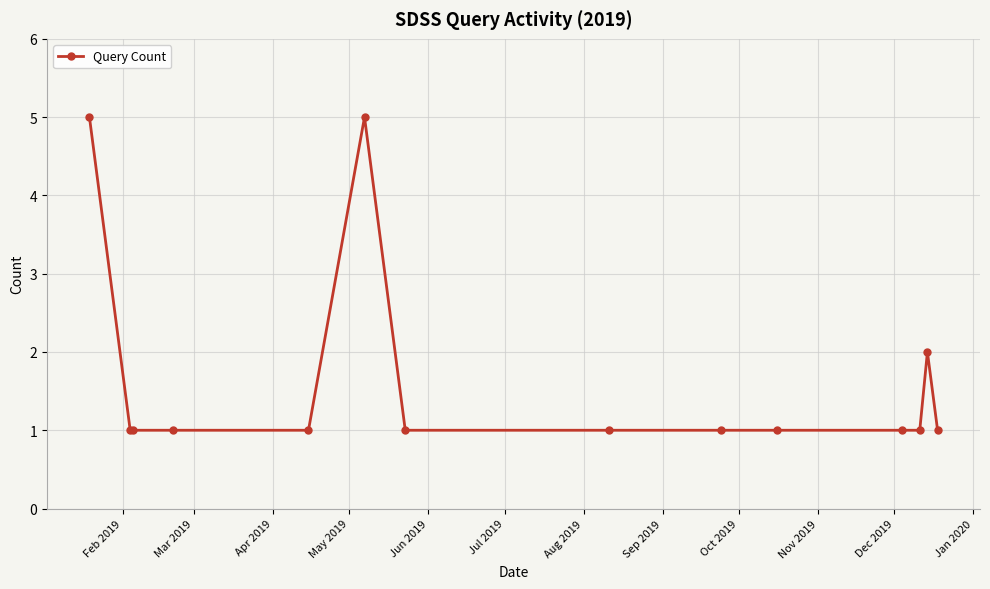

What is the value of the 6th point from the left?

5